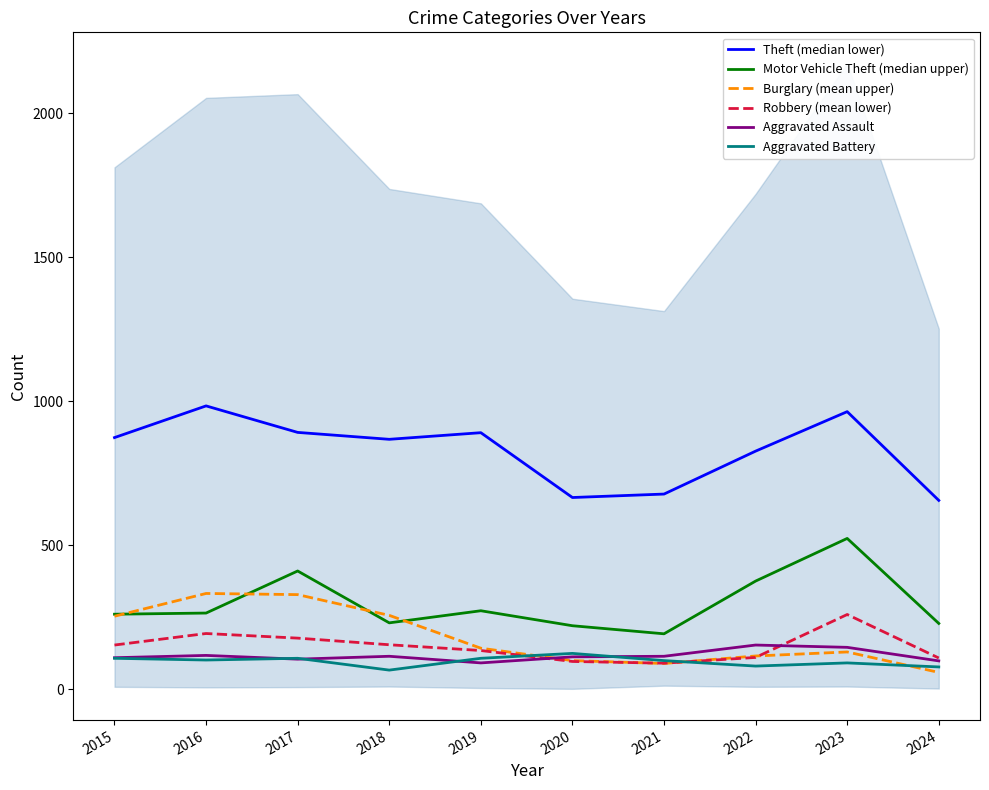

True or false: Motor Vehicle Theft (median upper) and Aggravated Battery cross at least once.

False